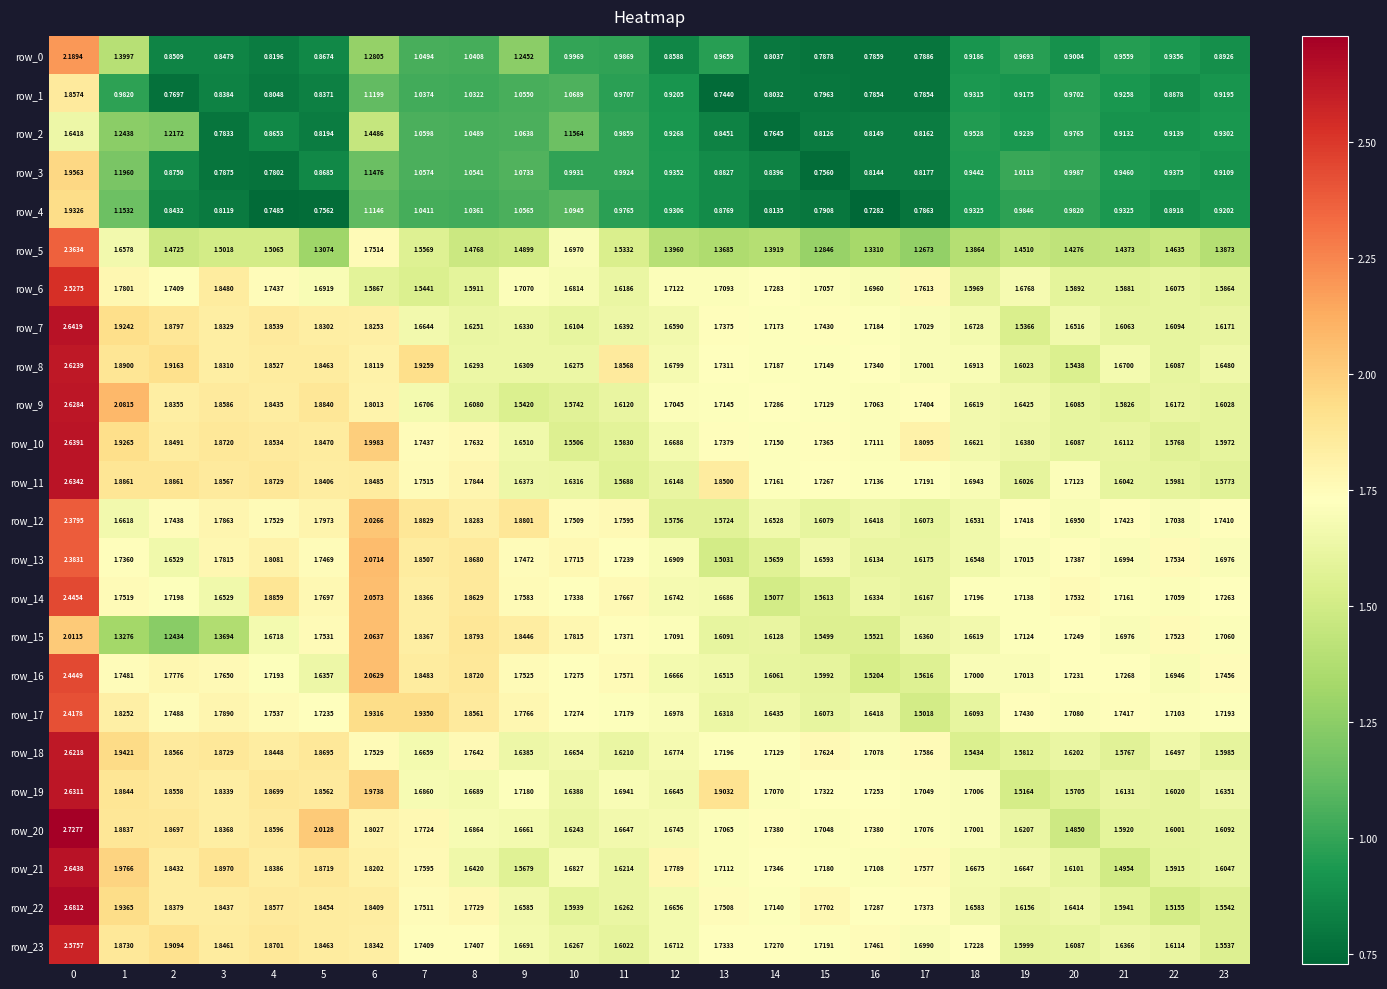

Is the value of row_2 at 14 greater than the value of row_3 at 7?

No